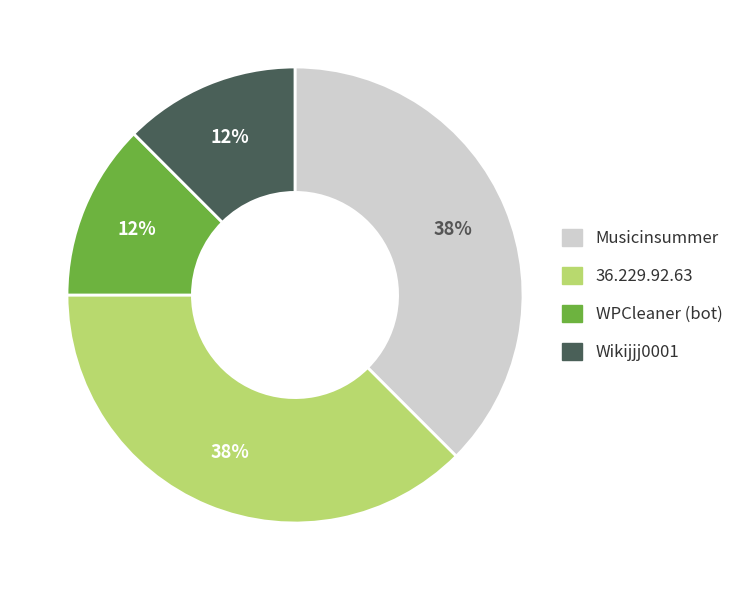

Is the sum of 36.229.92.63 and Musicinsummer greater than half?

Yes